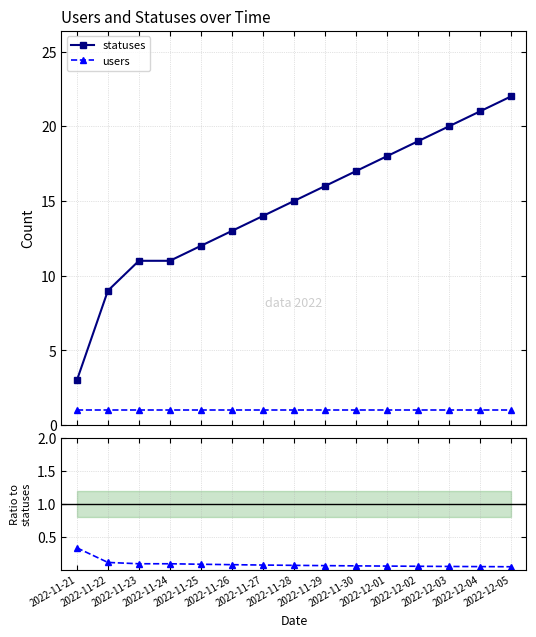

True or false: statuses and users intersect in this chart.

False